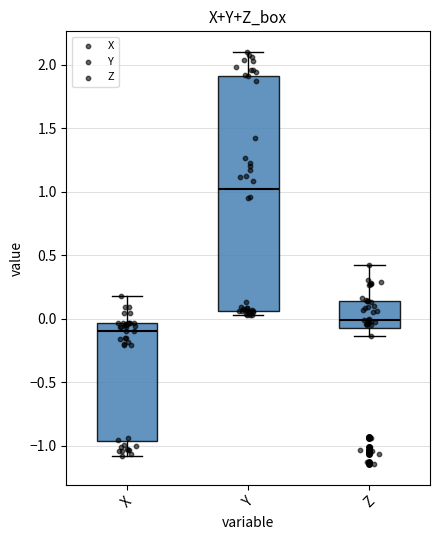

Where is the upper edge of the box for Z on the y-axis? The values are not printed on the chart, so give them approximately, as read against the axis.

0.15